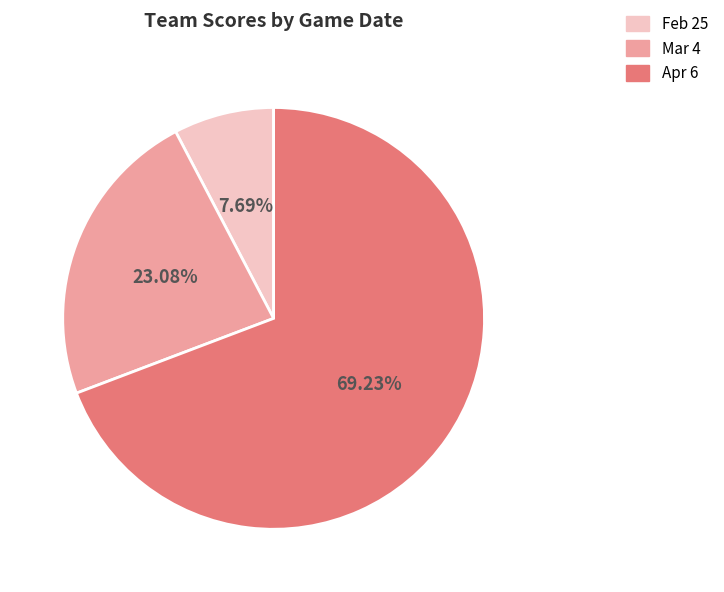

To the nearest percent, what percentage of the pie is Mar 4?

23%